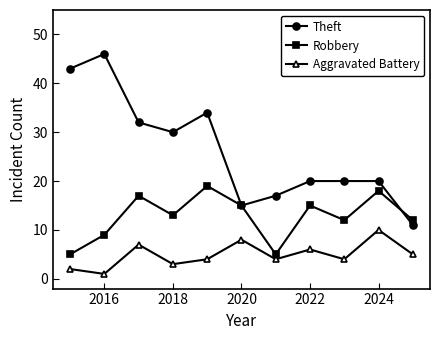

True or false: Theft and Aggravated Battery cross at least once.

False